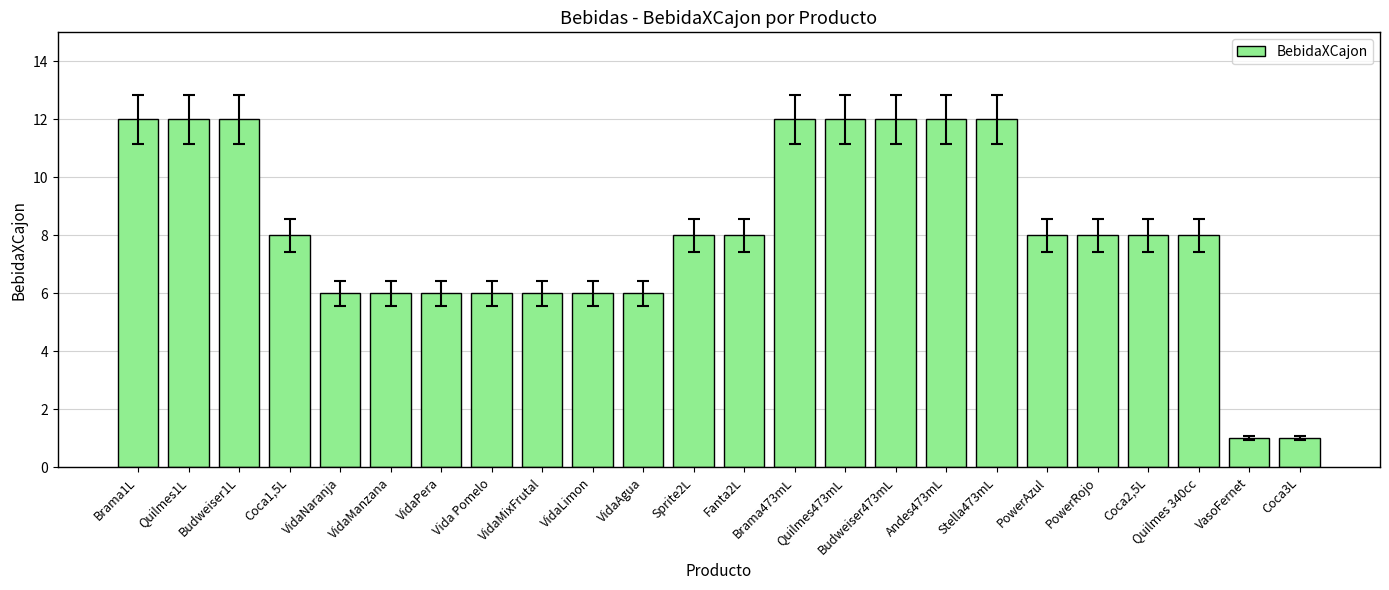

Count the values in the range 6 to 12.

22